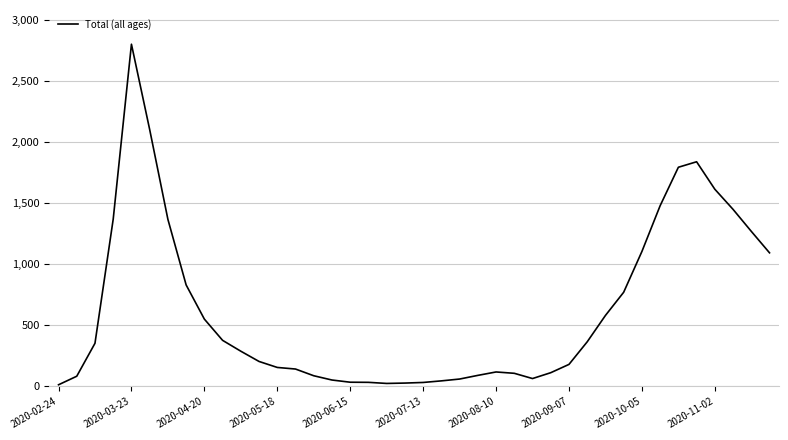

What is the maximum value shown in the chart?

2803